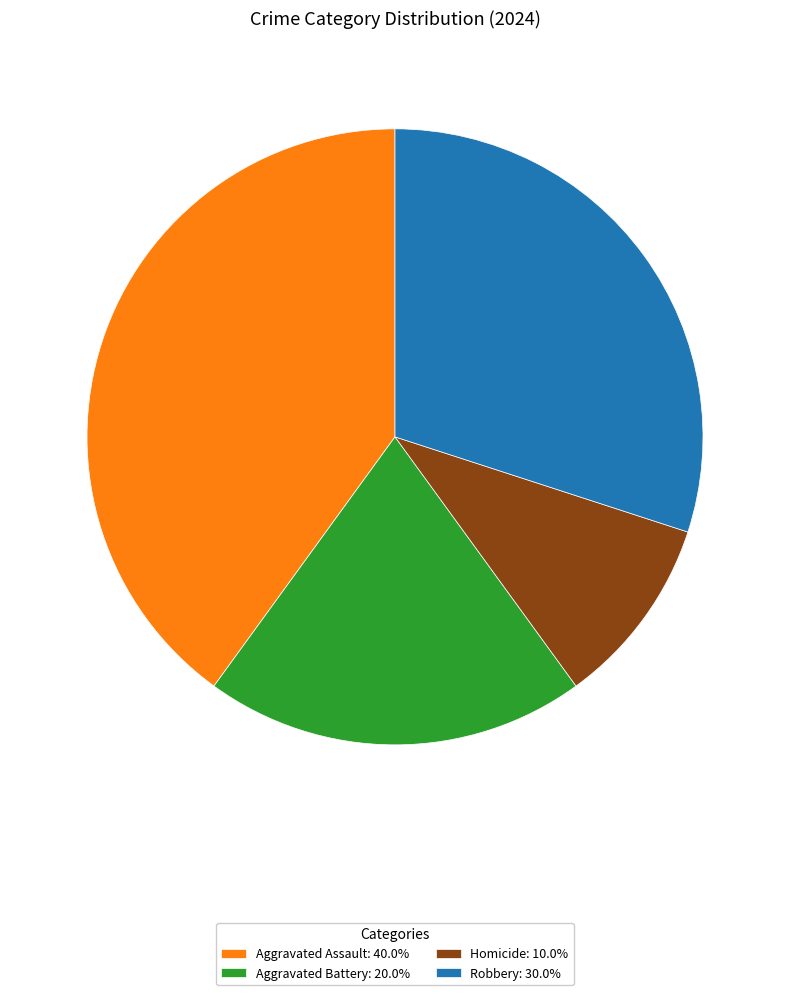

Approximately how many times larger is the value at Homicide: 10.0% compared to Aggravated Battery: 20.0%?

0.5